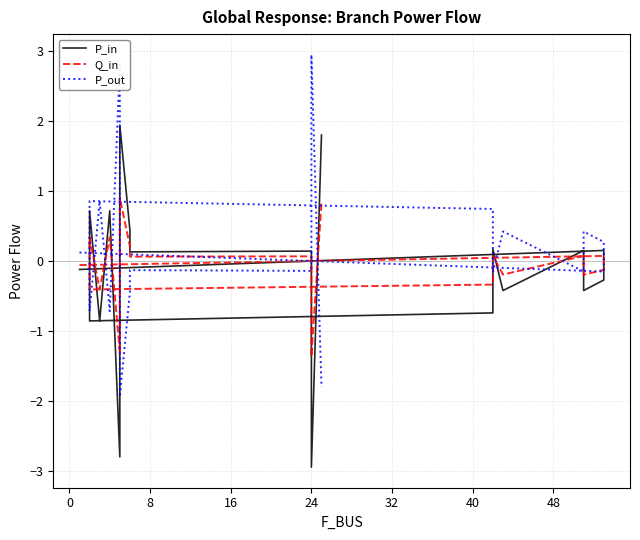

How many data points in P_out are above 0?

9